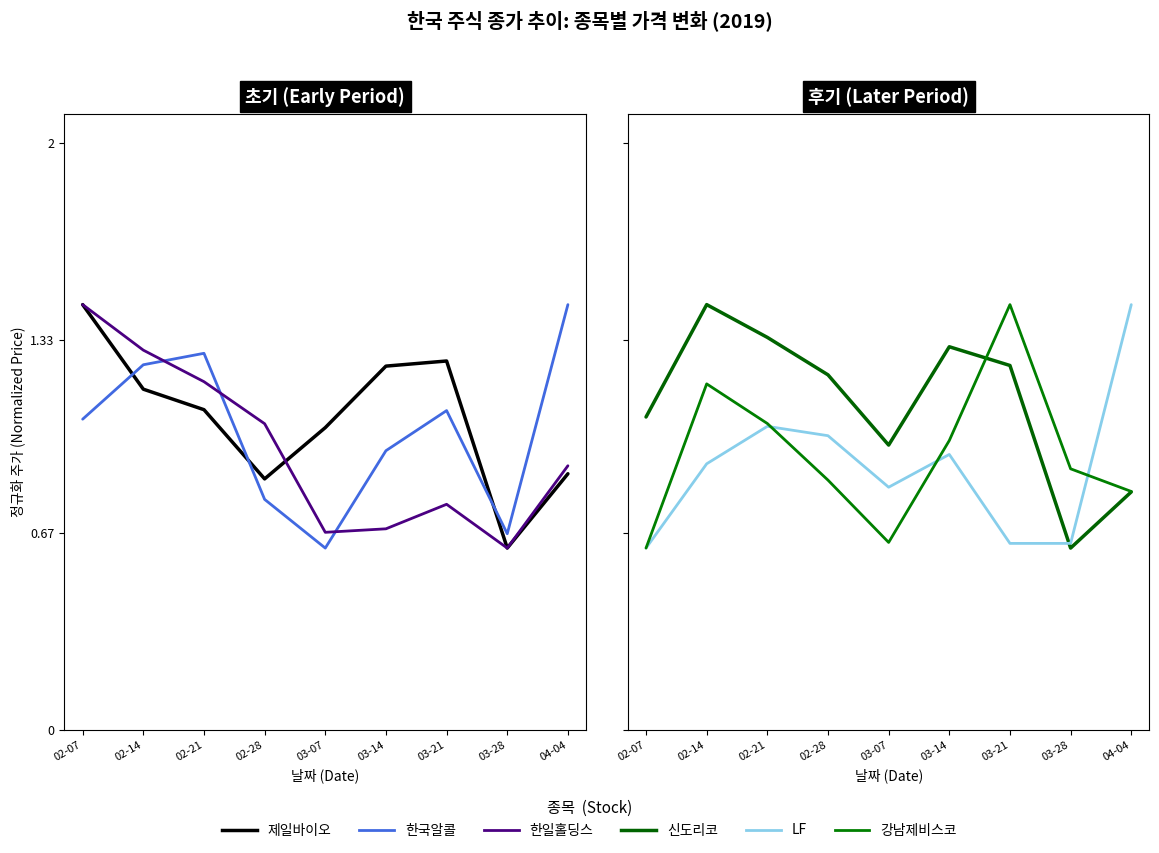

At which label does 제일바이오 first exceed 1?

02-07